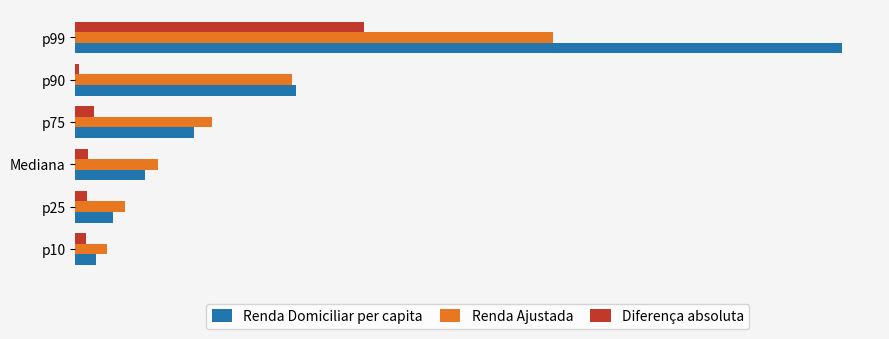

Rank the series by their average value, from lowest to highest.

Diferença absoluta, Renda Ajustada, Renda Domiciliar per capita